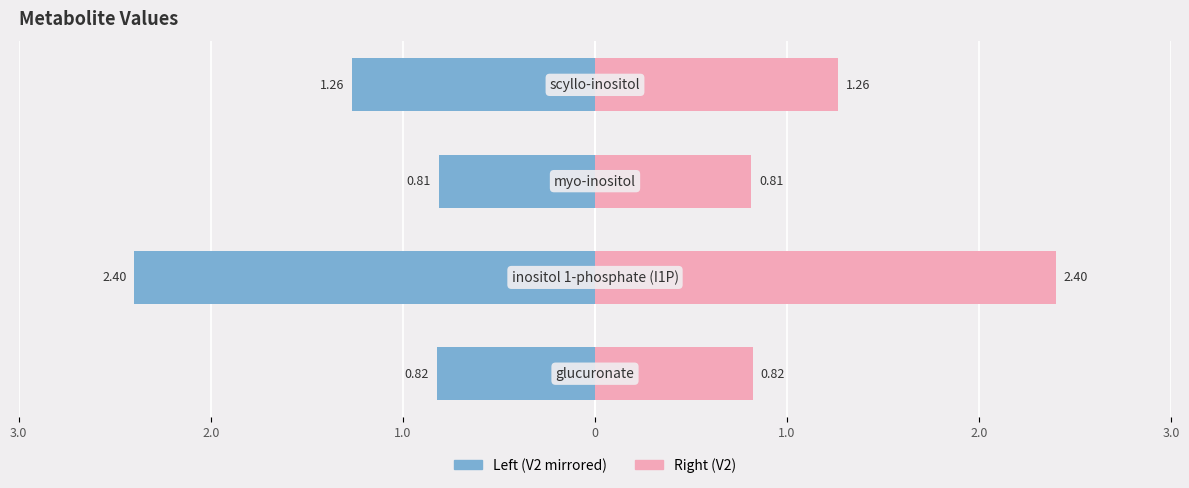

The value of Right (V2) at 2.0 is 3.8. True or false?

False